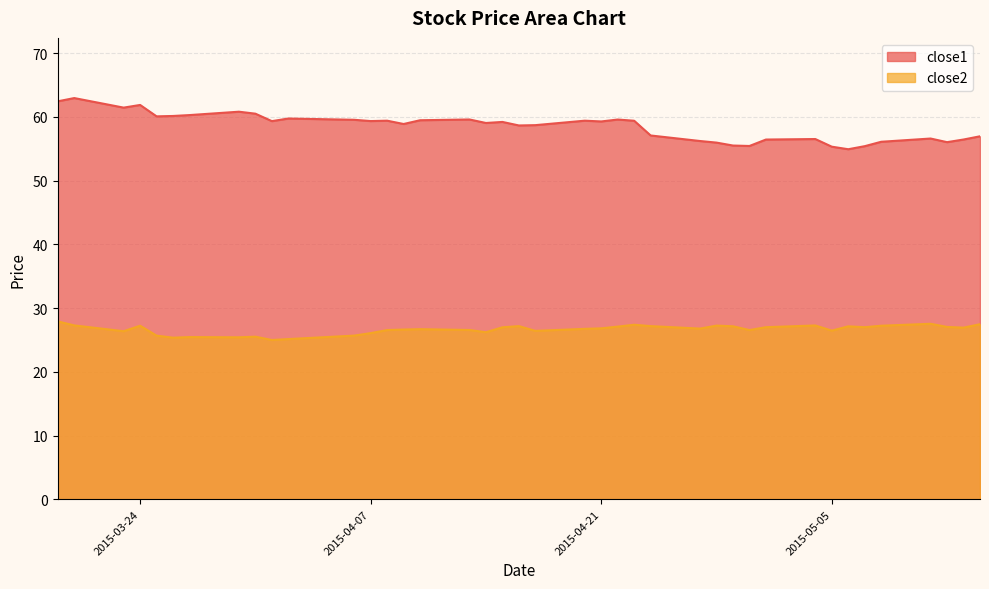

Reading left to right, list all the values displayed in this chart.

close1: 62.5	63.0	61.5	61.9	60.1	60.2	60.3	60.8	60.5	59.3	59.8	59.6	59.4	59.4	58.9	59.5	59.6	59.1	59.2	58.7	58.7	59.4	59.3	59.6	59.4	57.1	56.2	56.0	55.5	55.4	56.5	56.5	55.3	54.9	55.4	56.1	56.6	56.0	56.5	57.0
close2: 27.9	27.3	26.4	27.2	25.7	25.4	25.5	25.4	25.5	25.0	25.1	25.7	26.1	26.6	26.6	26.7	26.6	26.2	27.0	27.2	26.4	26.7	26.8	27.1	27.4	27.2	26.8	27.3	27.1	26.6	27.0	27.3	26.5	27.1	27.0	27.2	27.5	27.0	26.9	27.5